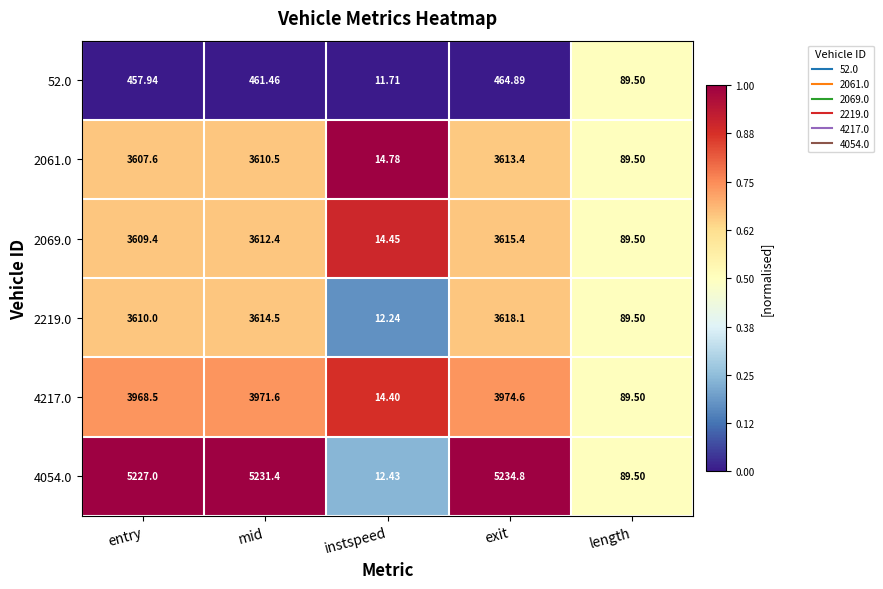

At which category does the chart reach its minimum across all series?

instspeed